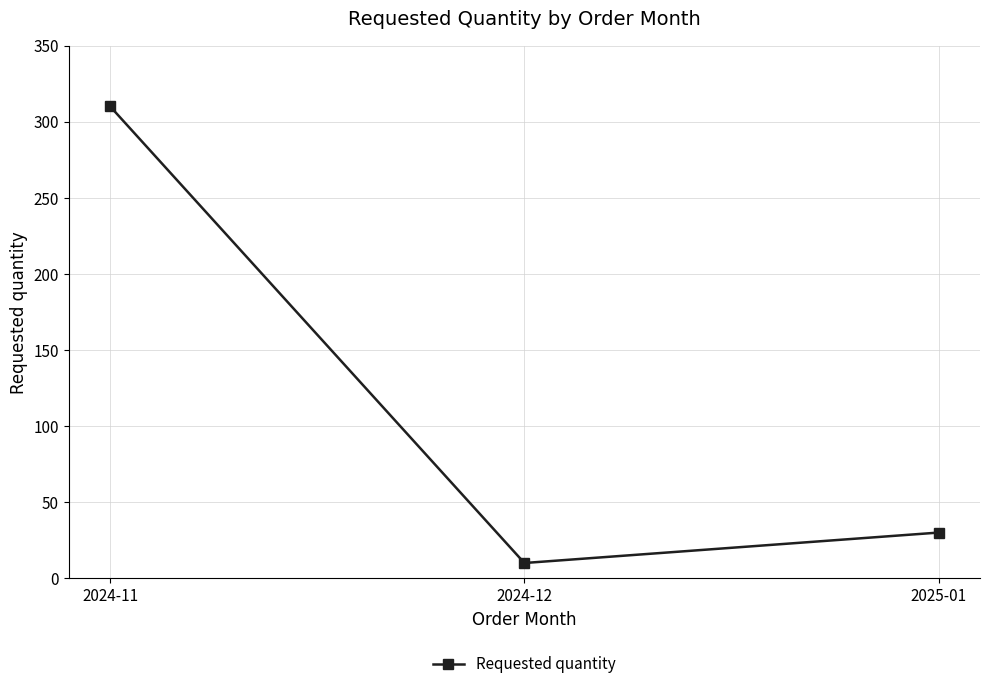

List the labels in order of value, smallest first.

2024-12, 2025-01, 2024-11